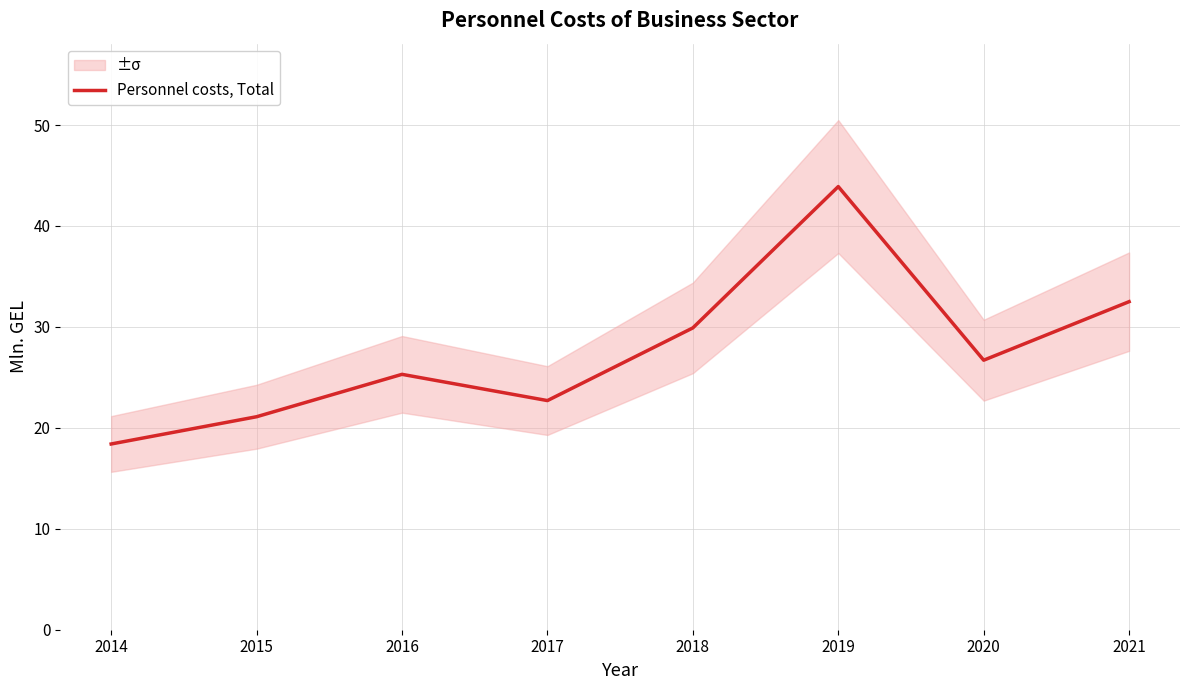

Between 2020 and 2015, which is larger?

2020